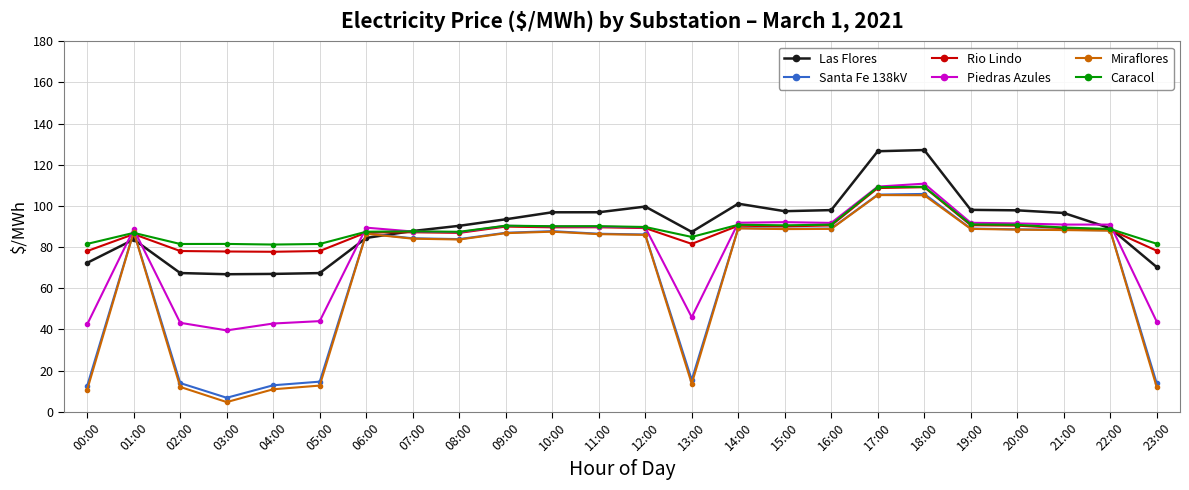

What is the minimum value shown in the chart?

4.6